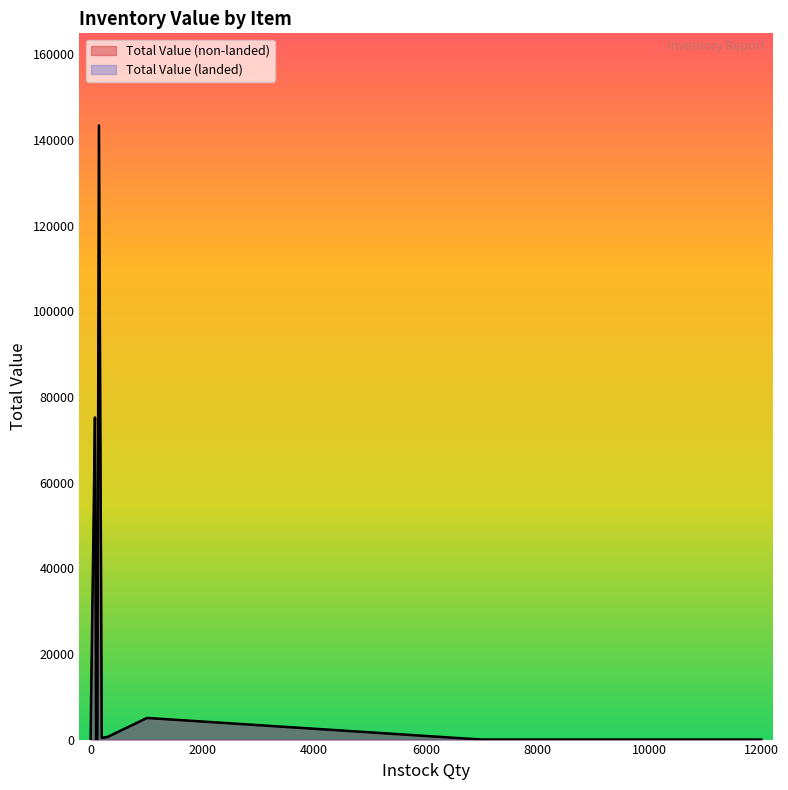

Reading left to right, extract all data points from this chart.

Total Value (non-landed): 50x50x75 carton box=0	Boutique Three Seater Sofa=46942	Cannibal Childrens Watch=143400	Caring Ring=0	Casio Gold Stainless Steel=0	Chocolate Black 50gr=5050	Chocolate White 100gr=5025	Cross Chronograph Watch=0	Dell XPS 15=9500	Electrical Wires=0	Fresh Milk 100ml Red=600	Fresh Milk 200ml Blue=400	Fresh Milk 300ml Green=600	Green bottle caps=0	HP Envy J100=0	Macbook Air 15=75208	Orange bottle caps=0	Other=0
Total Value (landed): 50x50x75 carton box=0	Boutique Three Seater Sofa=46942	Cannibal Childrens Watch=143400	Caring Ring=0	Casio Gold Stainless Steel=0	Chocolate Black 50gr=5050	Chocolate White 100gr=5025	Cross Chronograph Watch=0	Dell XPS 15=9500	Electrical Wires=0	Fresh Milk 100ml Red=600	Fresh Milk 200ml Blue=400	Fresh Milk 300ml Green=600	Green bottle caps=0	HP Envy J100=0	Macbook Air 15=75208	Orange bottle caps=0	Other=0